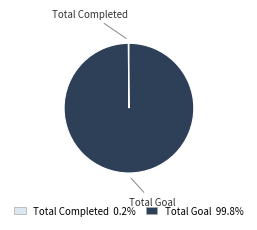

What is the majority slice?

Total Goal